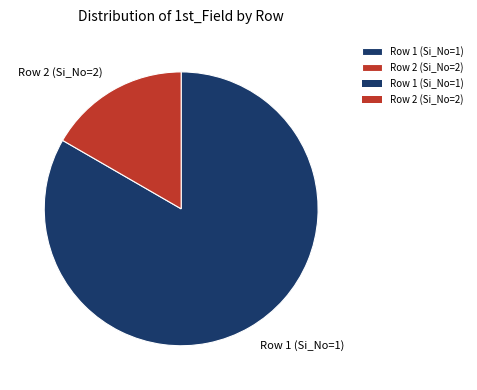

What is the ratio of the value at Row 1 (Si_No=1) to the value at Row 2 (Si_No=2)?

5.0